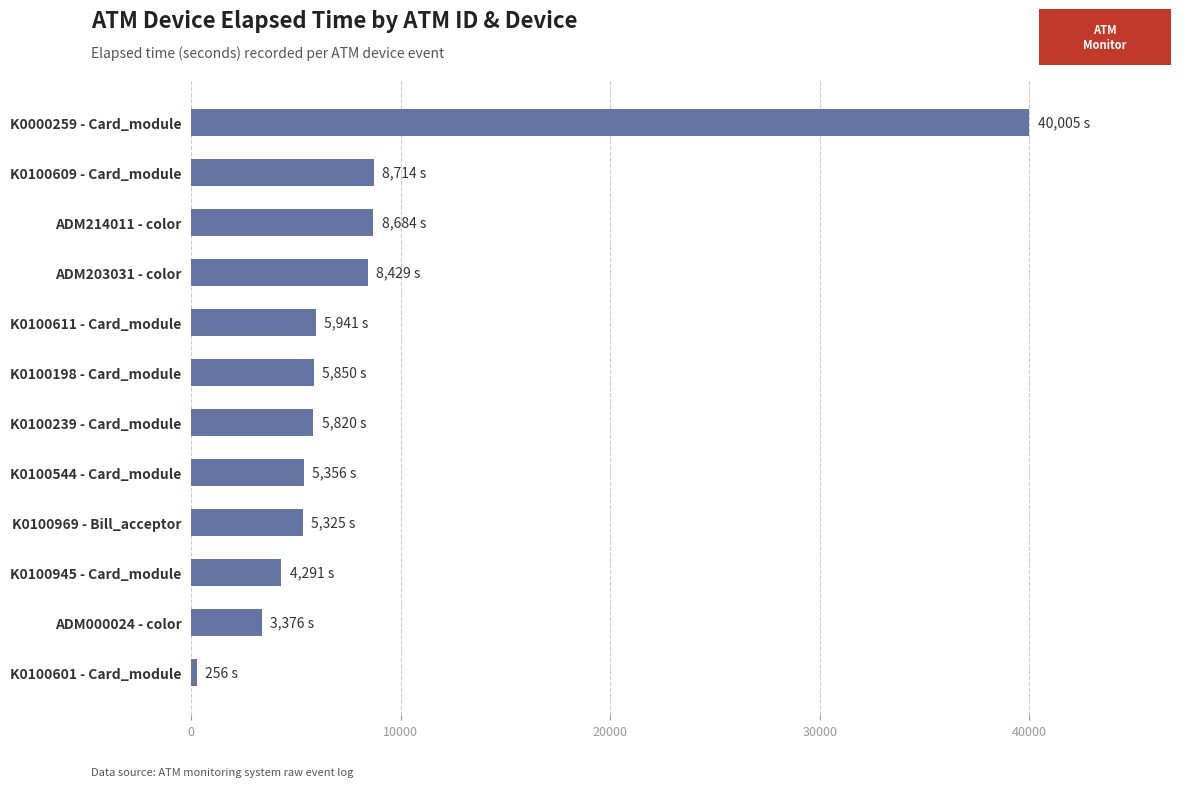

What value does the data have at K0100611 - Card_module?

5941